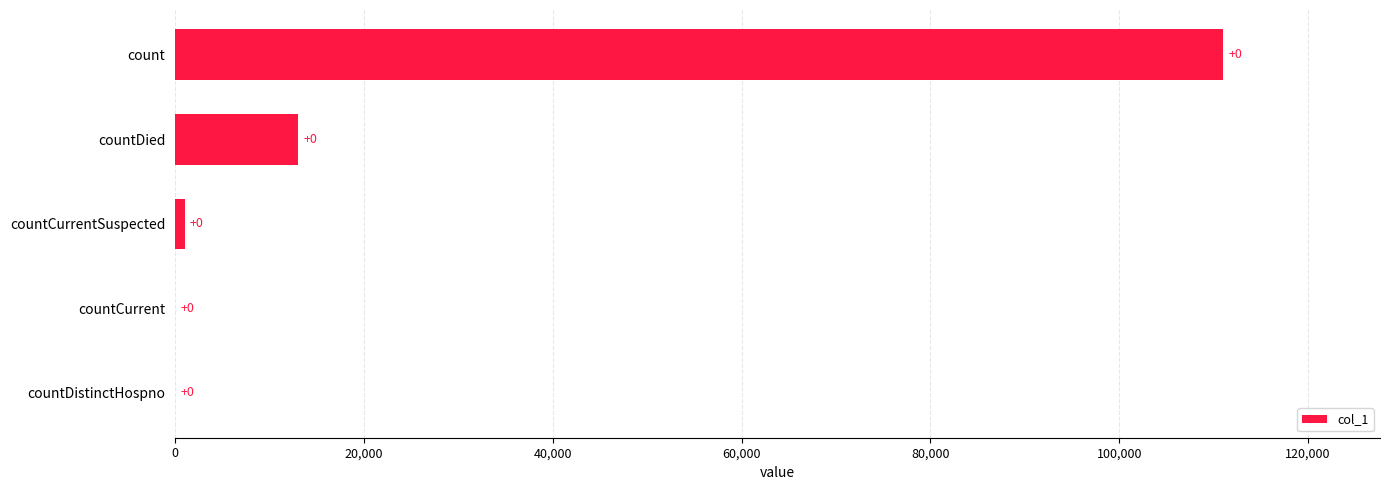

How many distinct data groups are displayed?

1